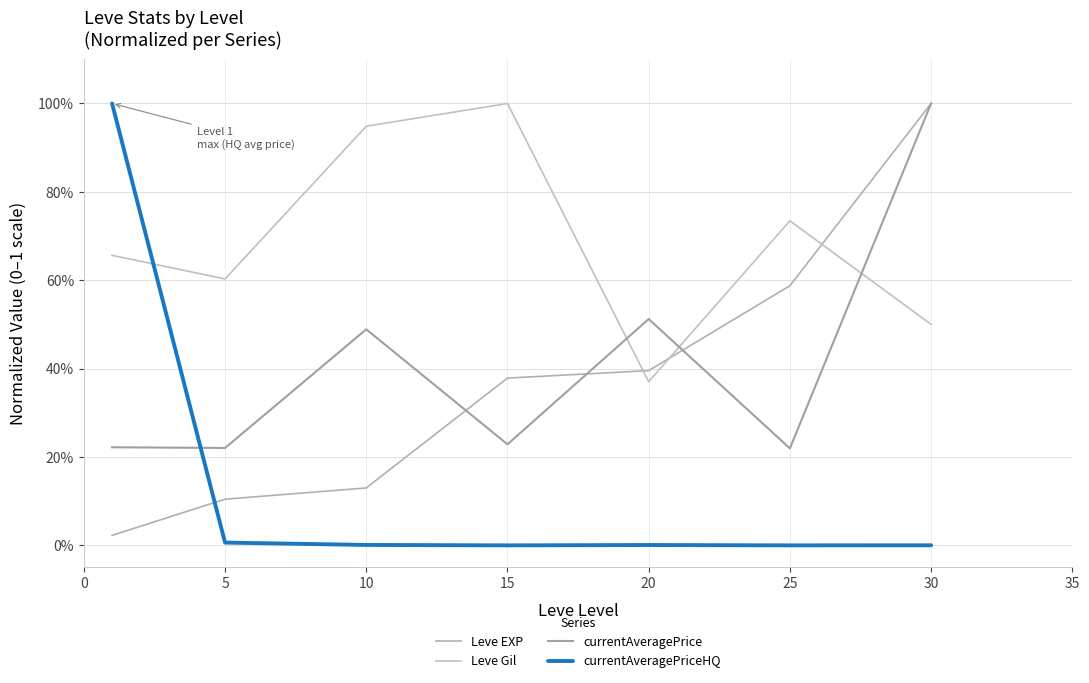

Reading right to left, extract all data points from this chart.

Leve EXP: 1.0	0.6	0.4	0.4	0.1	0.1	0.0
Leve Gil: 0.5	0.7	0.4	1.0	0.9	0.6	0.7
currentAveragePrice: 1.0	0.2	0.5	0.2	0.5	0.2	0.2
currentAveragePriceHQ: 0.0	0.0	0.0	0.0	0.0	0.0	1.0